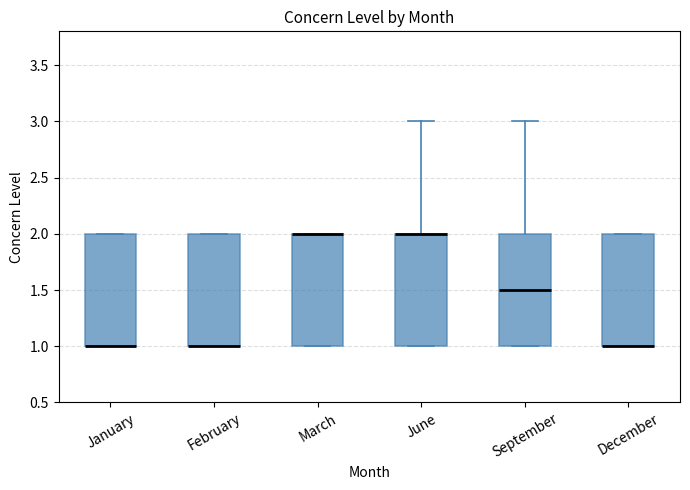

Reading left to right, read every box against the y-axis: the position of its median line, the range the box covers, and the ends of its whiskers. The values are not printed on the chart, so give them approximately, as read against the axis.

January: median 1.0 (drawn on the box's lower edge), box 1.0 to 2.0, whiskers 1.0 to 2.0
February: median 1.0 (drawn on the box's lower edge), box 1.0 to 2.0, whiskers 1.0 to 2.0
March: median 2.0 (drawn on the box's upper edge), box 1.0 to 2.0, whiskers 1.0 to 2.0
June: median 2.0 (drawn on the box's upper edge), box 1.0 to 2.0, whiskers 1.0 to 3.0
September: median 1.5, box 1.0 to 2.0, whiskers 1.0 to 3.0
December: median 1.0 (drawn on the box's lower edge), box 1.0 to 2.0, whiskers 1.0 to 2.0